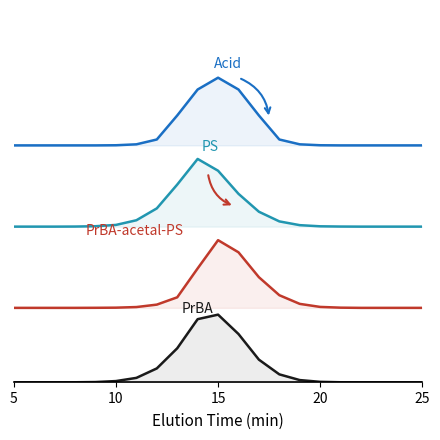

True or false: PS has a value of 4.0 at 17.

False